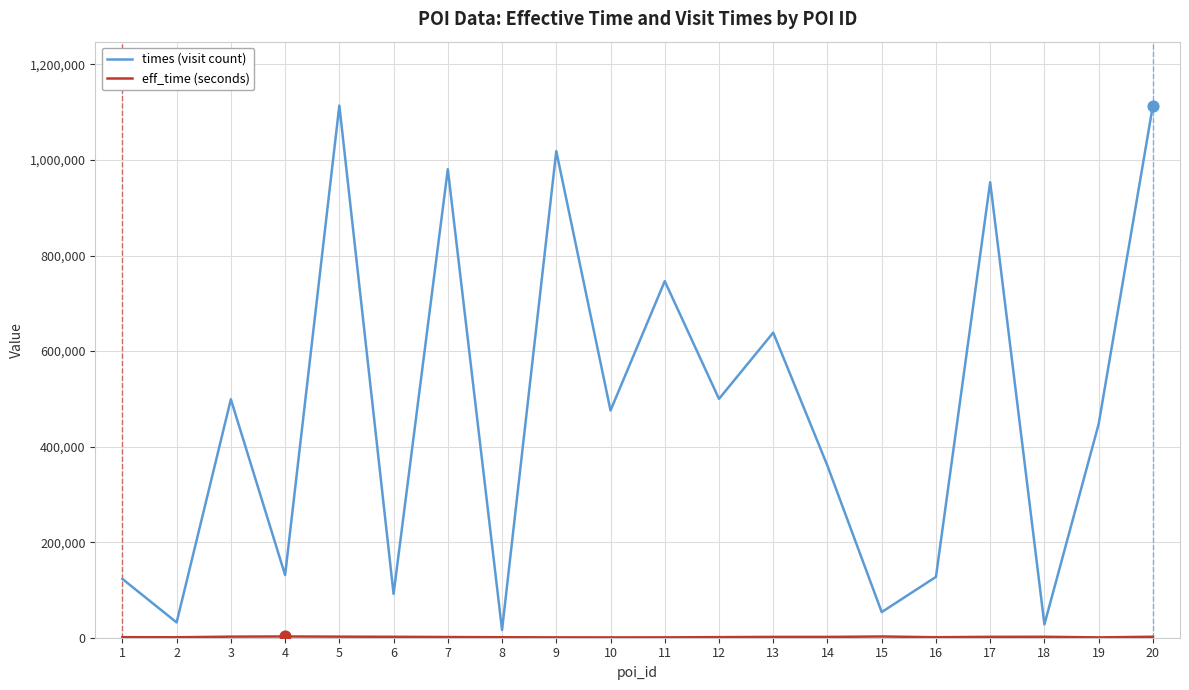

What is the total value across all series at 4?

133749